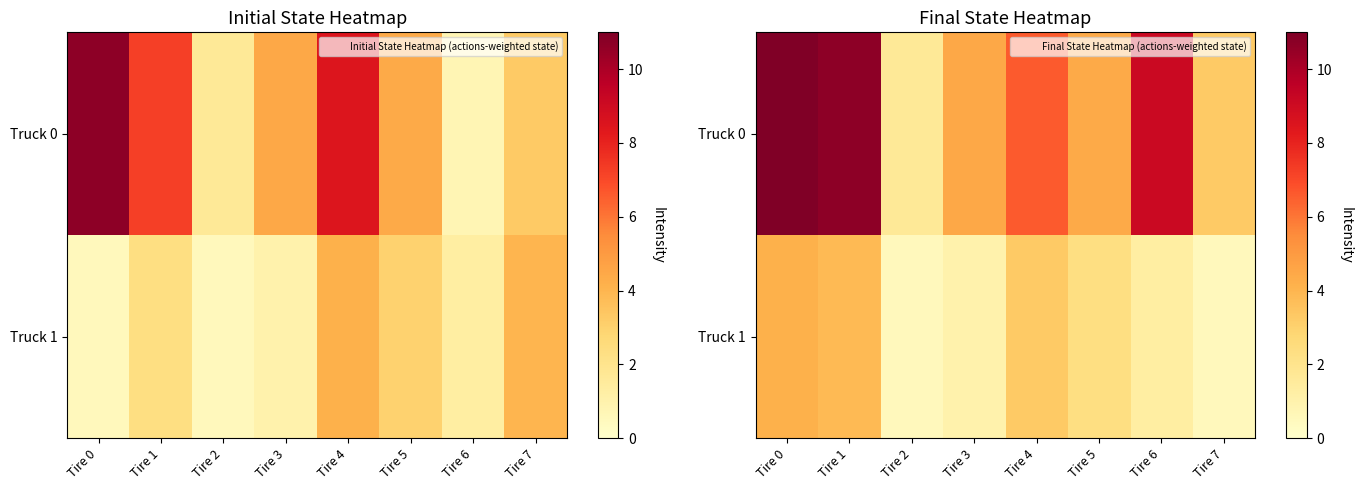

At which category does the chart reach its peak across all series?

Tire 0